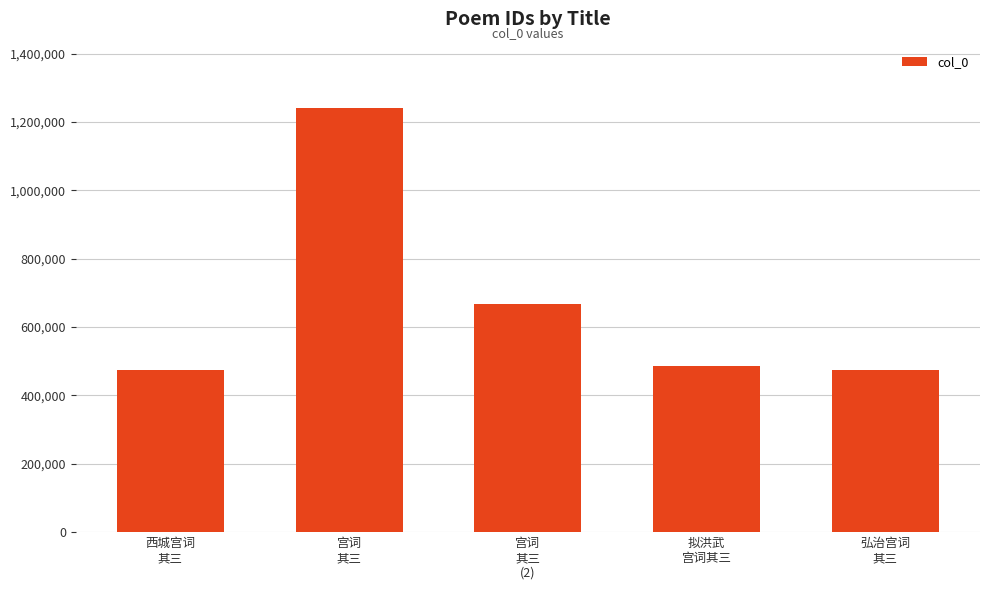

What is the ratio of the value at 西城宫词
其三 to the value at 宫词
其三
(2)?

0.7